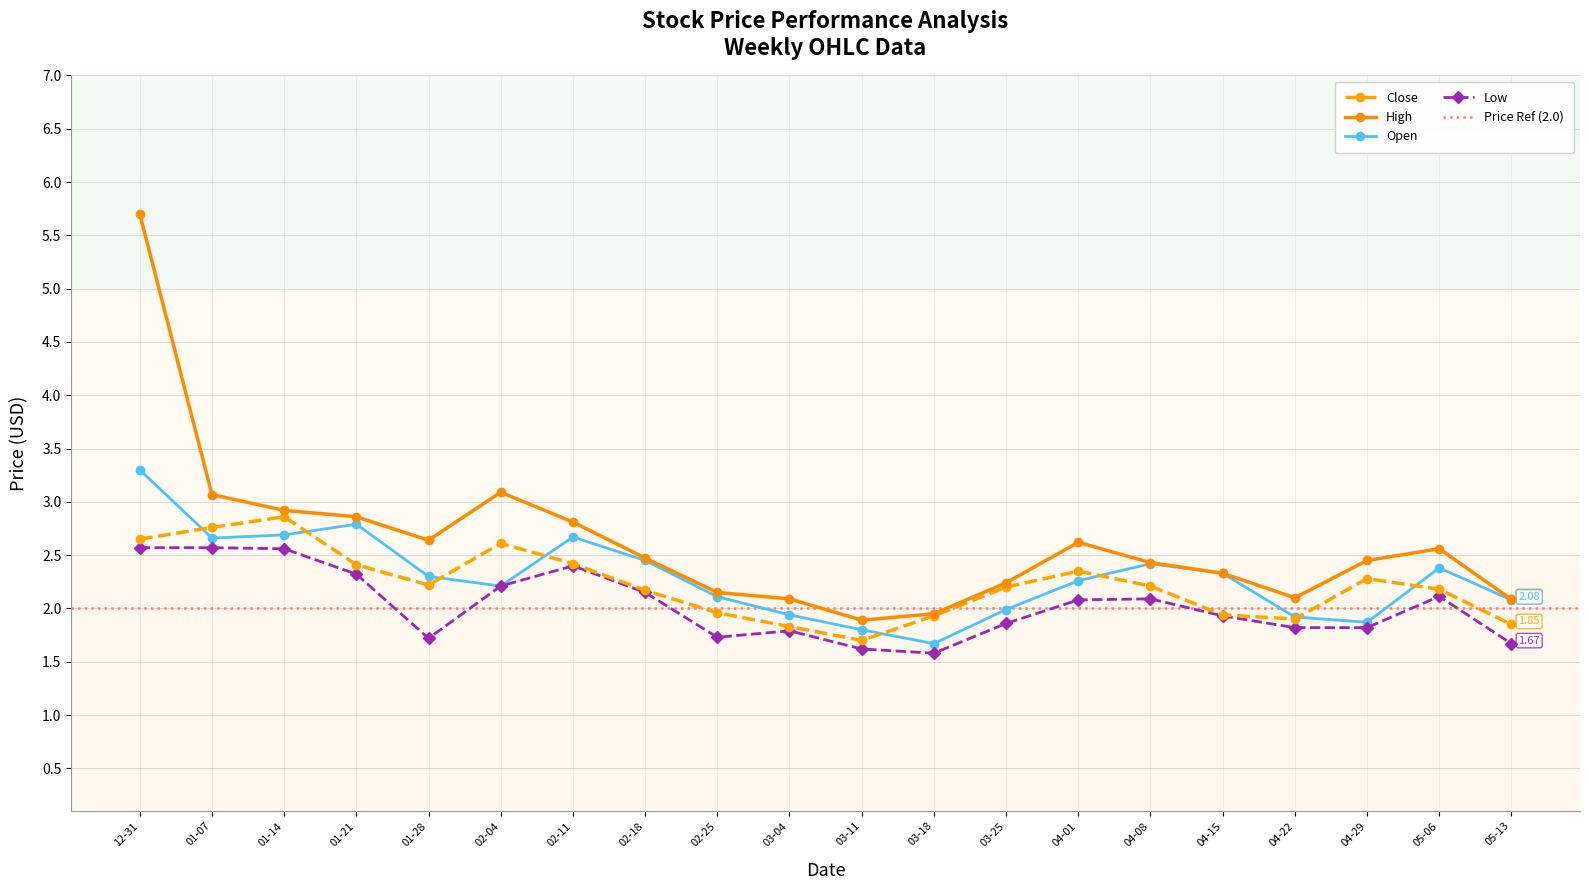

Reading right to left, list all the values displayed in this chart.

Close: 1.9	2.2	2.3	1.9	1.9	2.2	2.4	2.2	1.9	1.7	1.8	2.0	2.2	2.4	2.6	2.2	2.4	2.9	2.8	2.6
High: 2.1	2.6	2.5	2.1	2.3	2.4	2.6	2.2	1.9	1.9	2.1	2.1	2.5	2.8	3.1	2.6	2.9	2.9	3.1	5.7
Open: 2.1	2.4	1.9	1.9	2.3	2.4	2.3	2.0	1.7	1.8	1.9	2.1	2.5	2.7	2.2	2.3	2.8	2.7	2.7	3.3
Low: 1.7	2.1	1.8	1.8	1.9	2.1	2.1	1.9	1.6	1.6	1.8	1.7	2.1	2.4	2.2	1.7	2.3	2.6	2.6	2.6